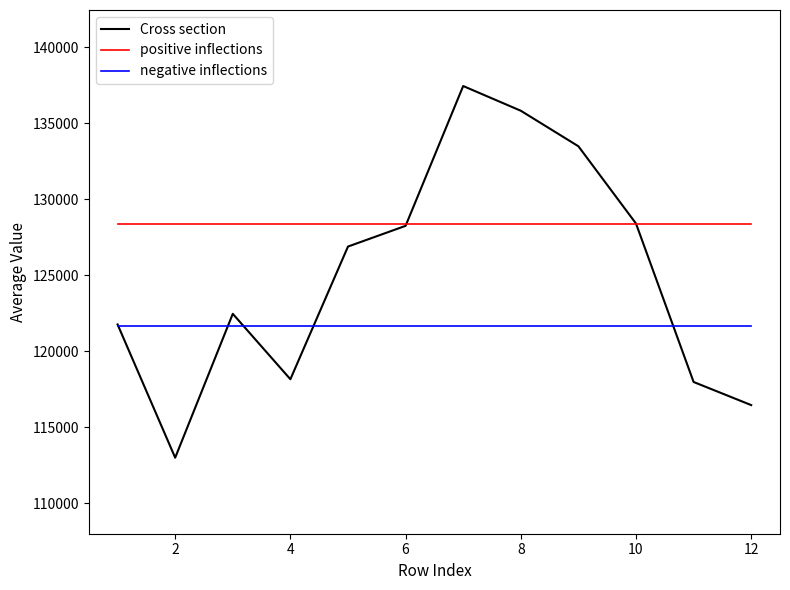

What is the minimum value for positive inflections?

128355.8